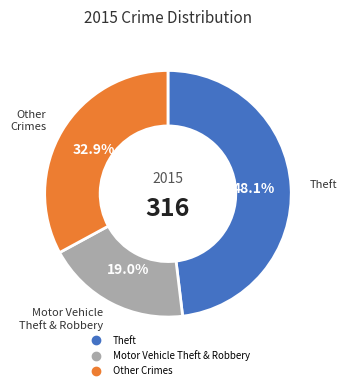

Is there any slice that represents more than half of the pie?

No